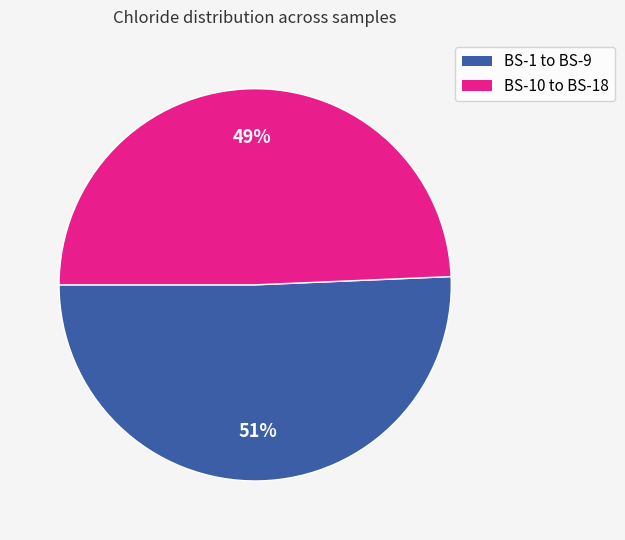

Does any single category account for the majority?

Yes